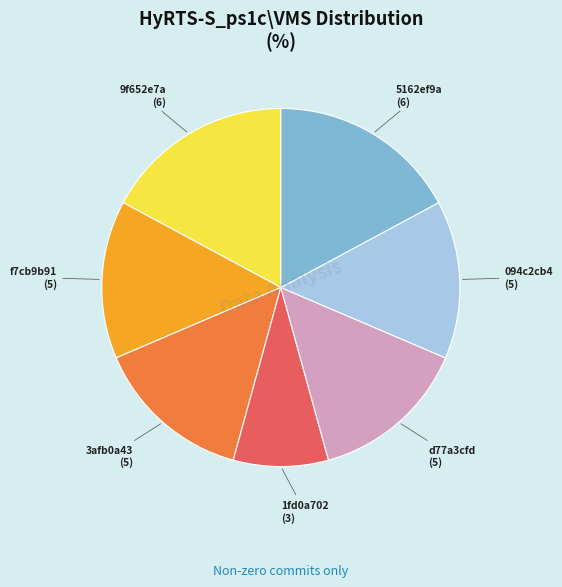

Is there any slice that represents more than half of the pie?

No